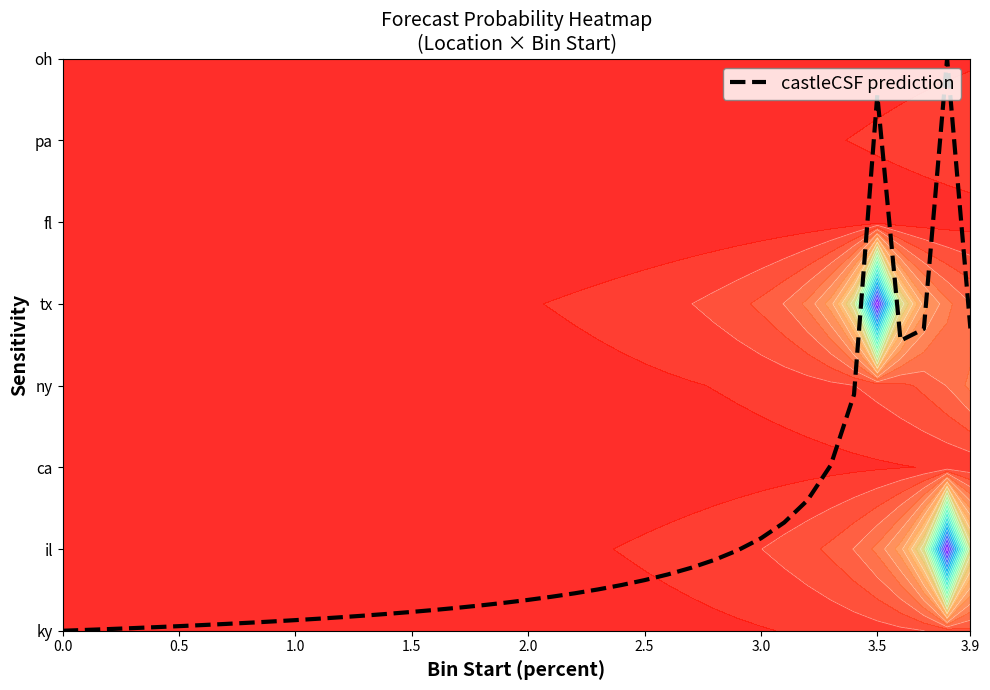

What is the average value?

1.1